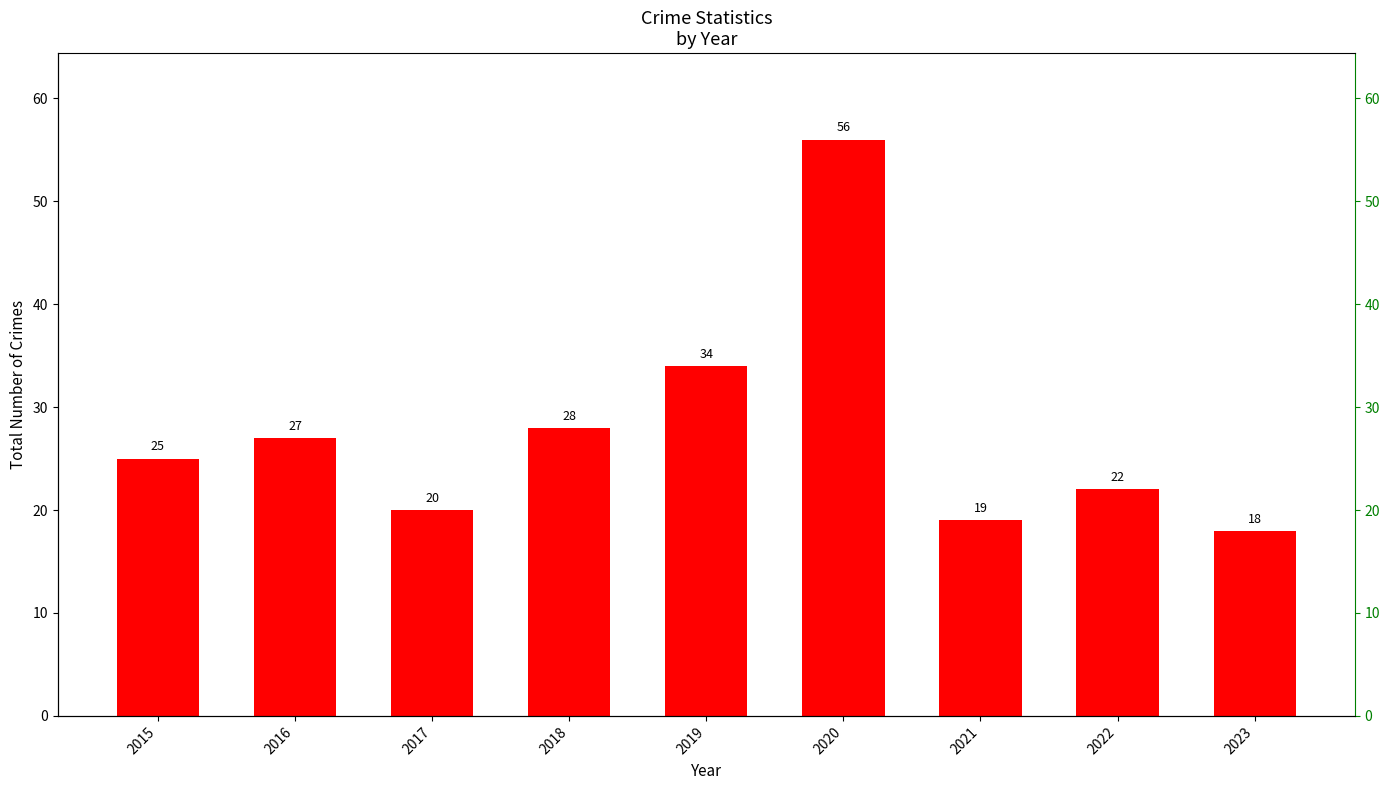

What is the difference between the second highest and minimum values?

16